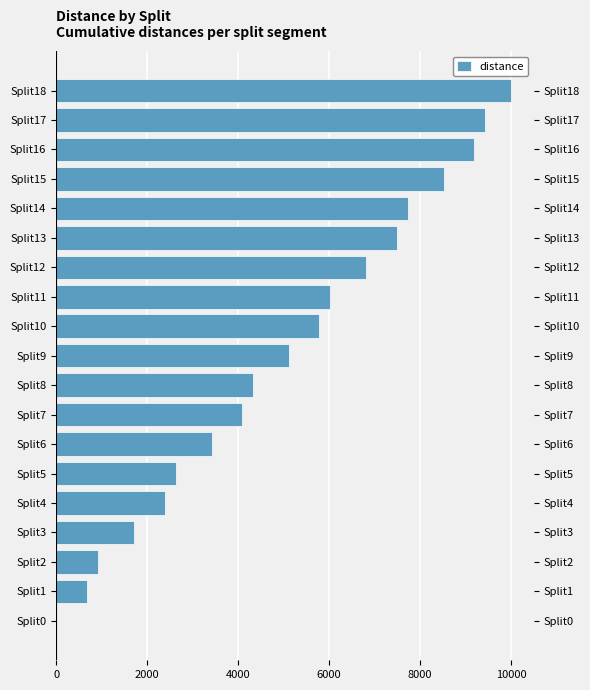

How many values are below 5120?

9